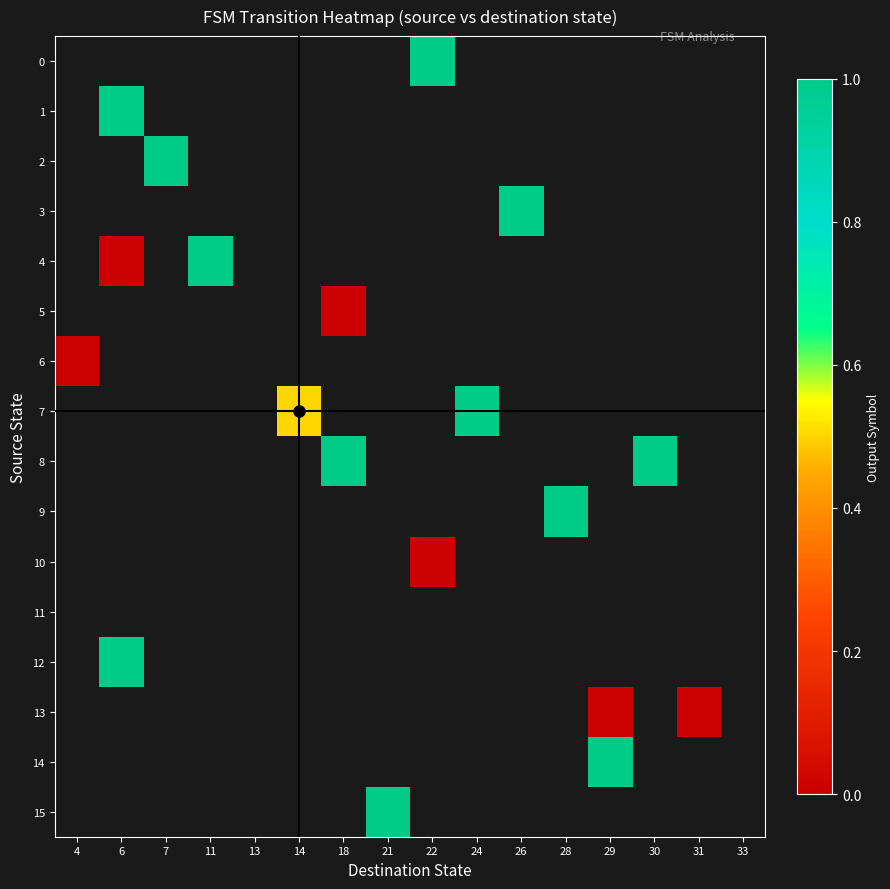

How many categories are shown in the chart?

16